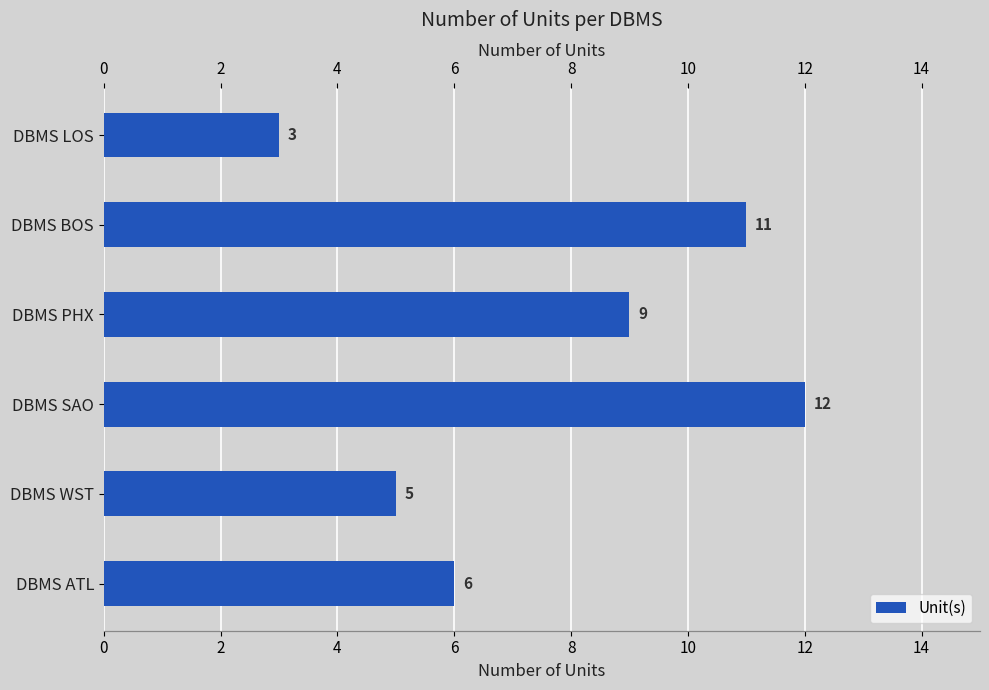

Reading left to right, extract all data points from this chart.

6	5	12	9	11	3